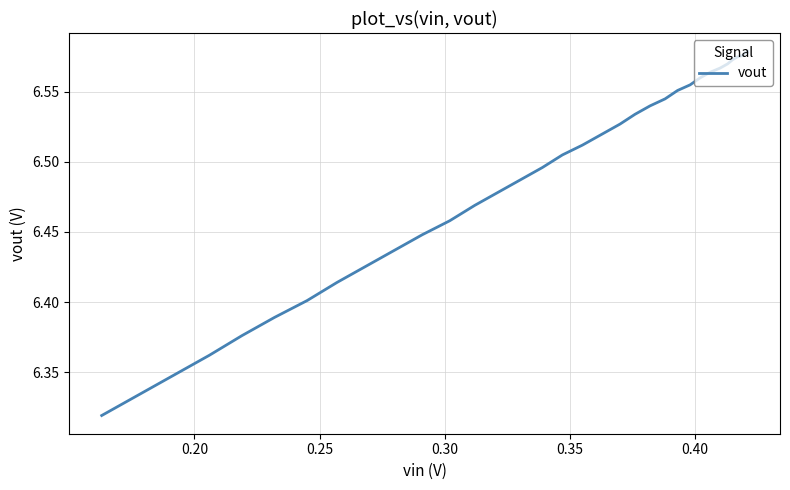

How many lines are shown in the chart?

1